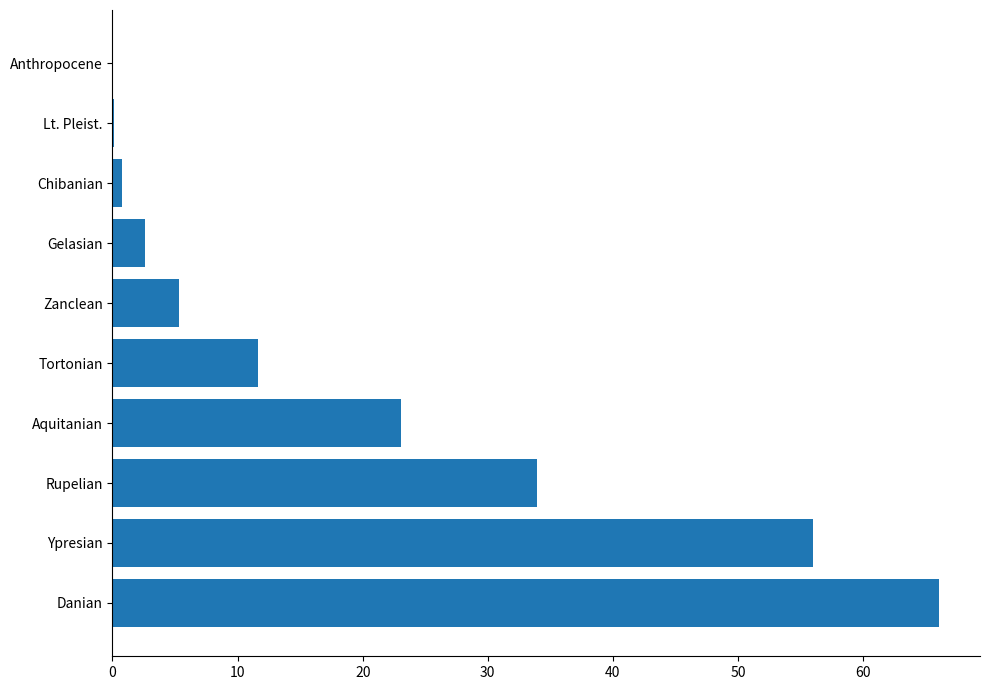

How many data points are above 11?

5